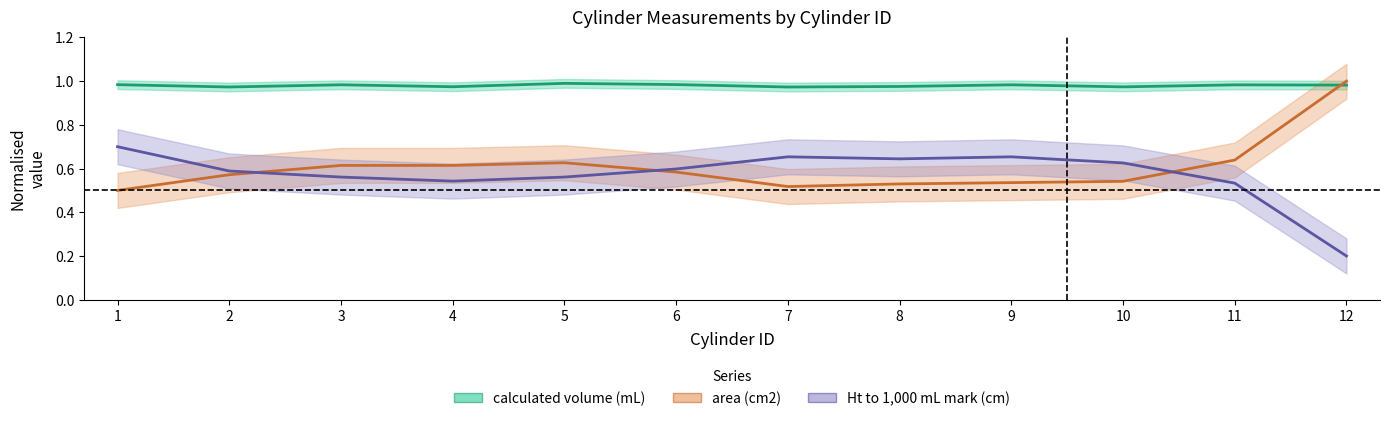

The area (cm2) series shows 0.2 at 2. True or false?

False